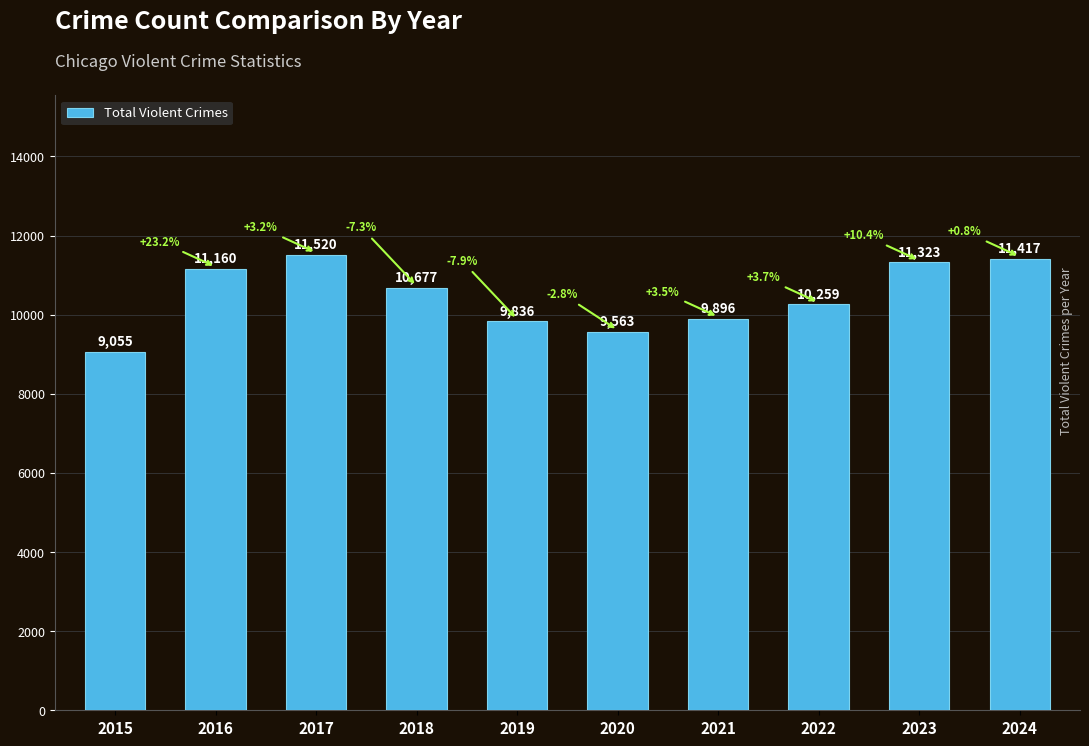

Which has a higher value, 2015 or 2018?

2018